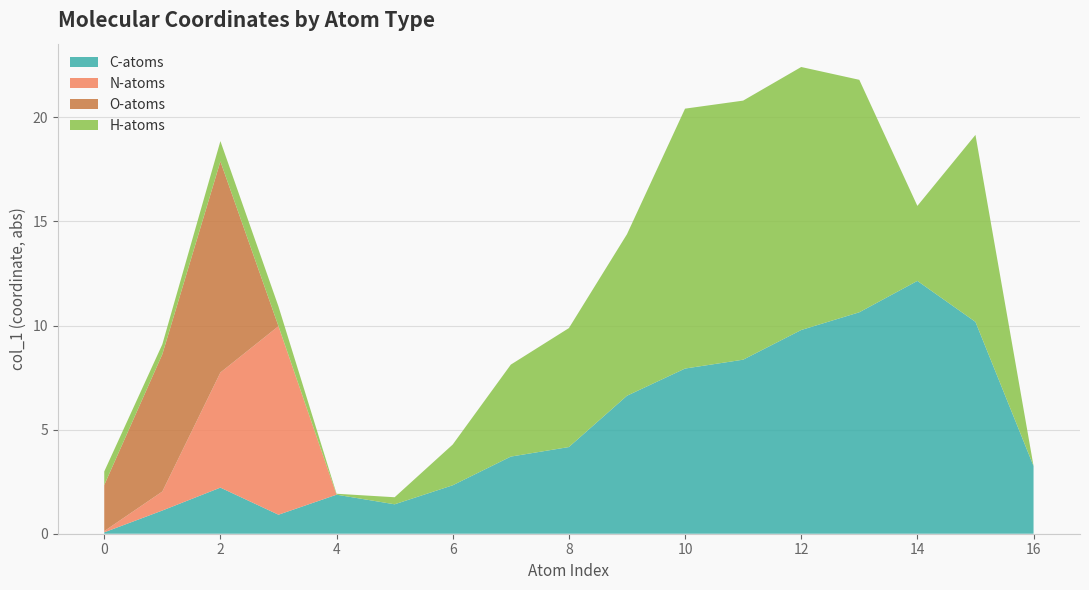

Which category has the highest value in the C-atoms series?

14